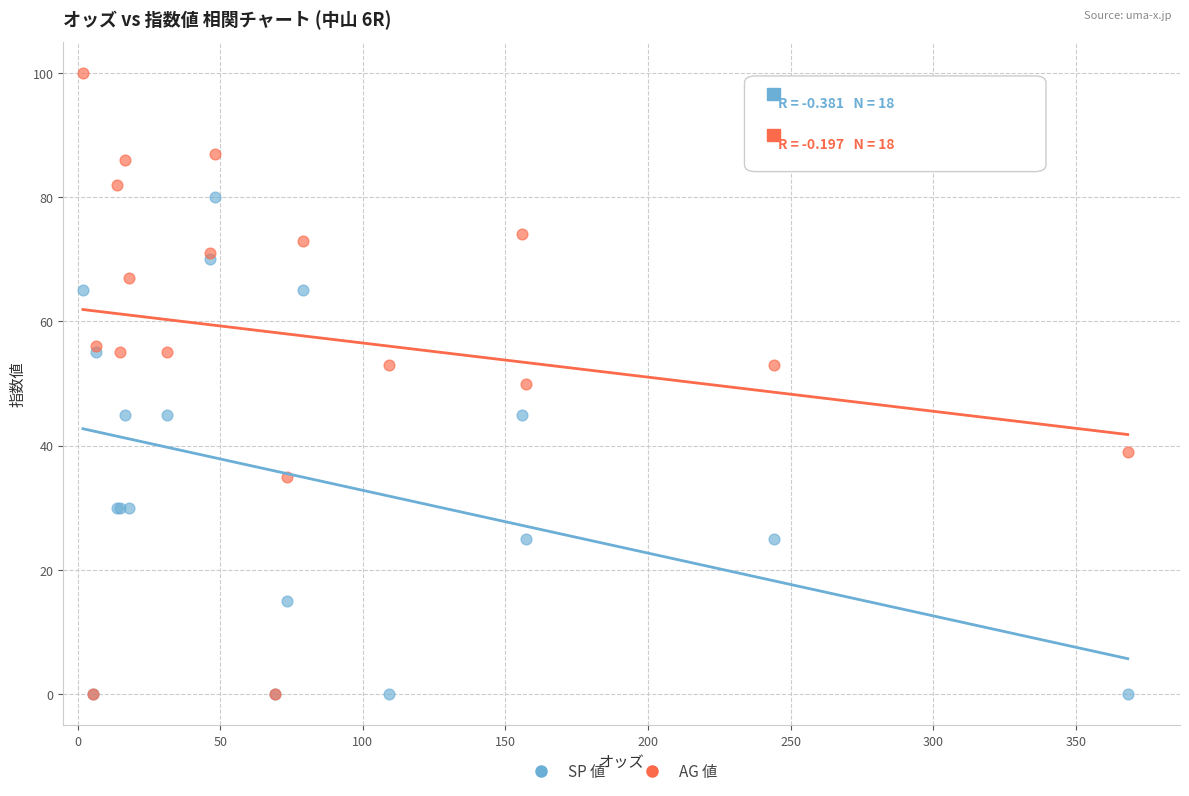

What are all the series names shown in the legend?

SP 値, AG 値